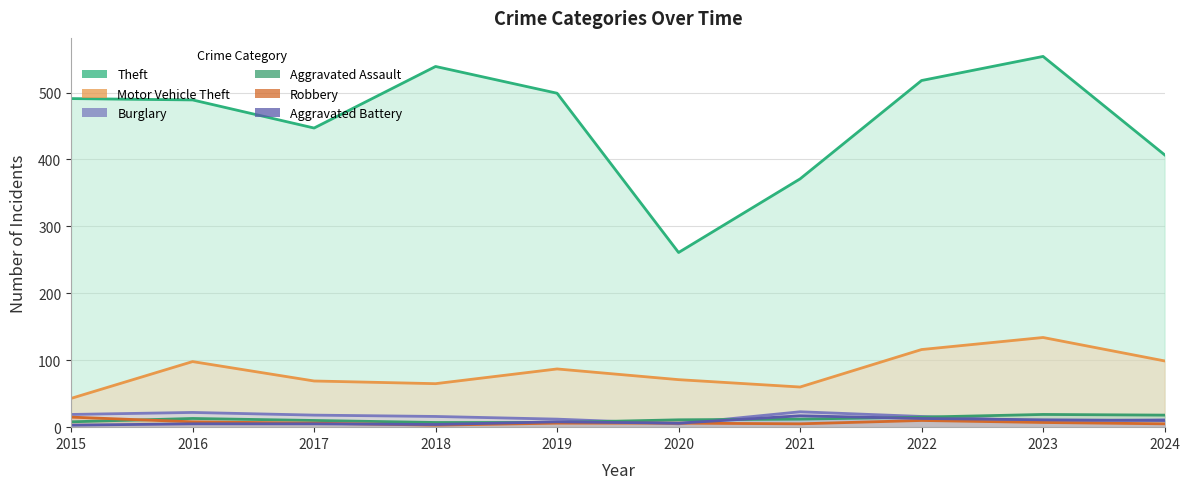

Is the value of Motor Vehicle Theft at 2024 greater than the value of Aggravated Battery at 2015?

Yes